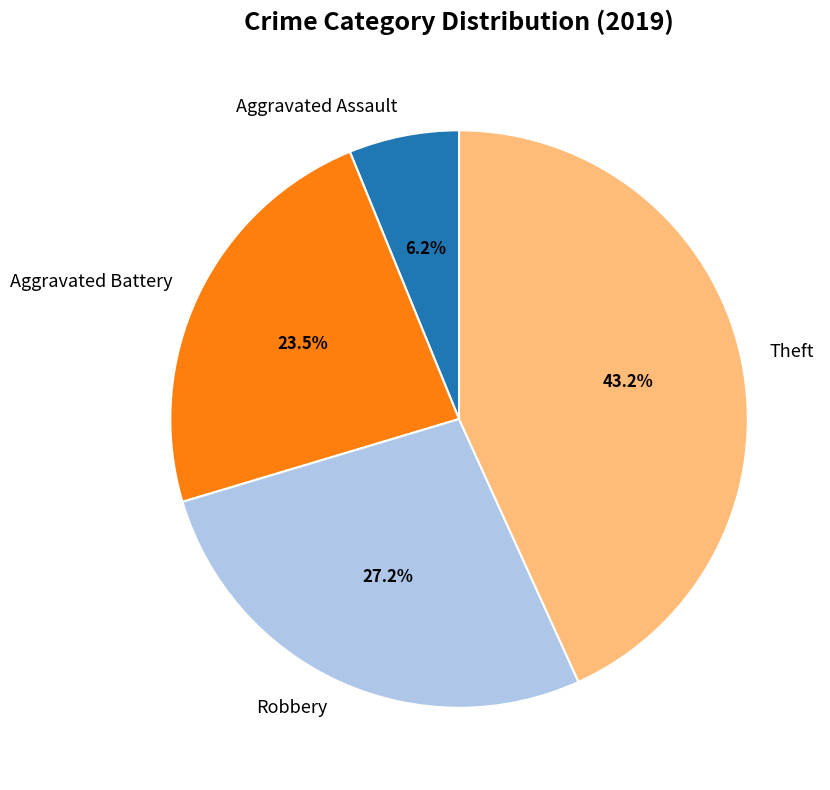

Rank the categories by value from lowest to highest.

Aggravated Assault, Aggravated Battery, Robbery, Theft